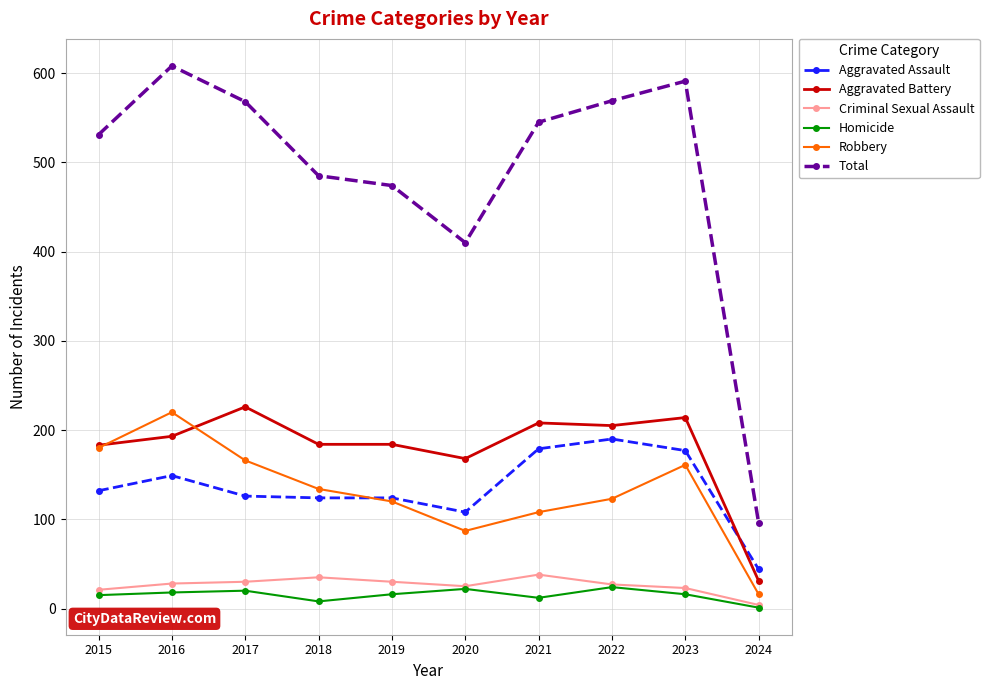

The value of Aggravated Assault at 2016 is 253. True or false?

False